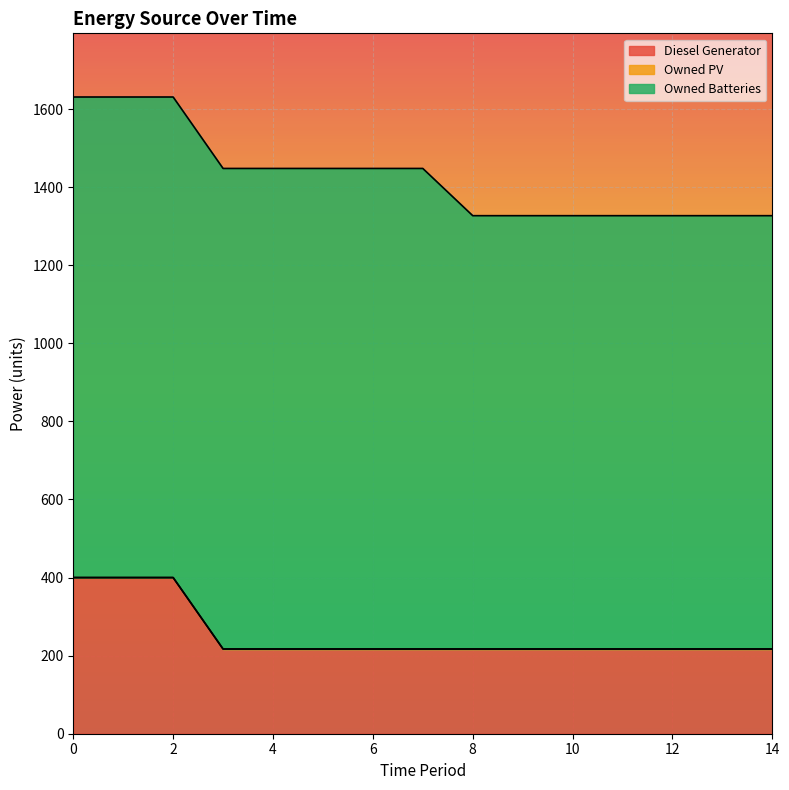

How many Owned Batteries values are between 1110 and 1231?

15